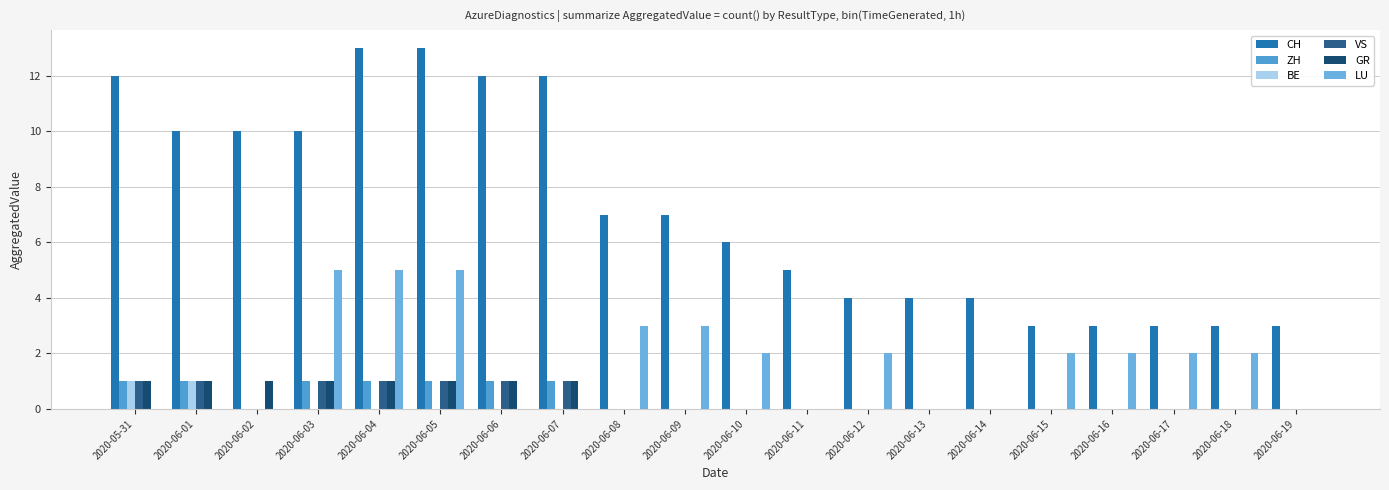

How many series are shown in this chart?

6